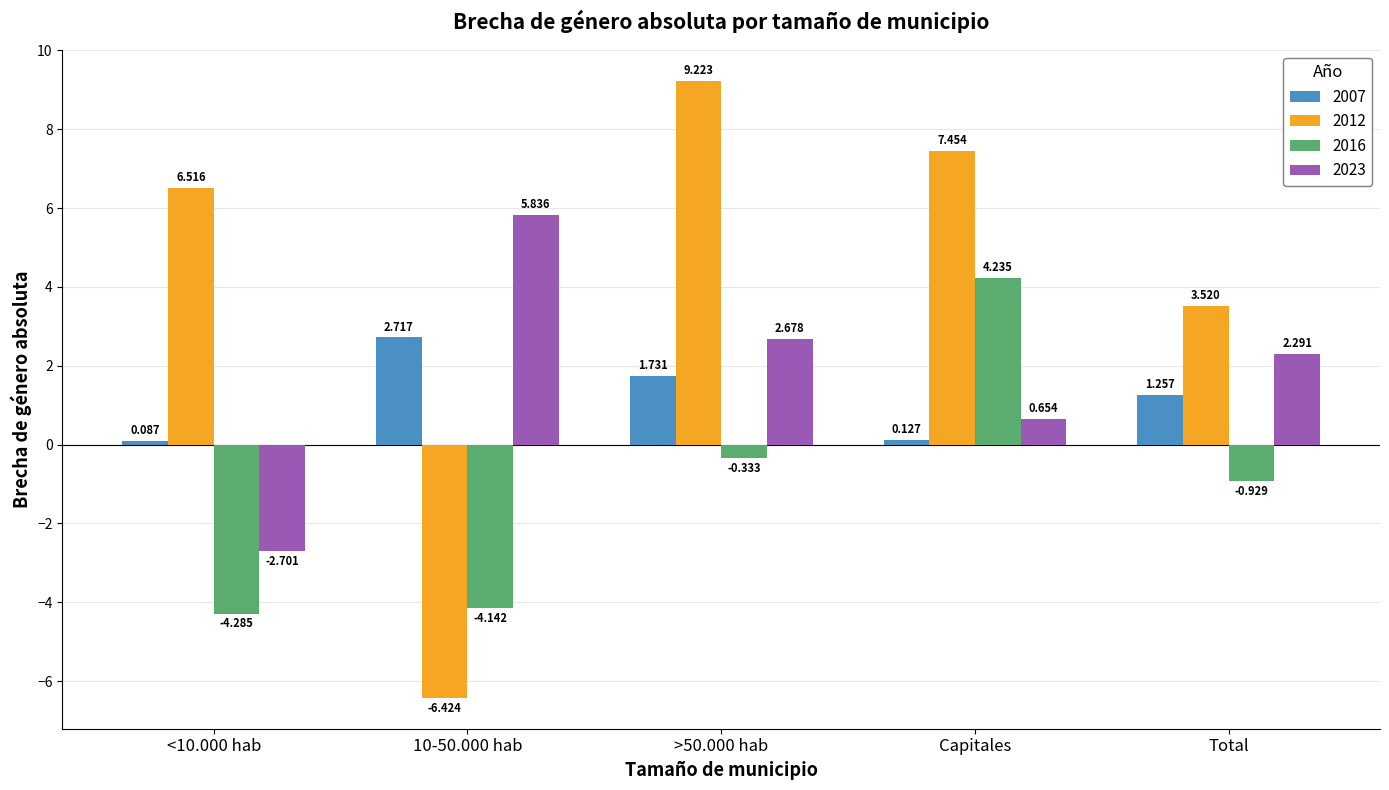

What is the difference between the highest and lowest values at 10-50.000 hab?

12.3